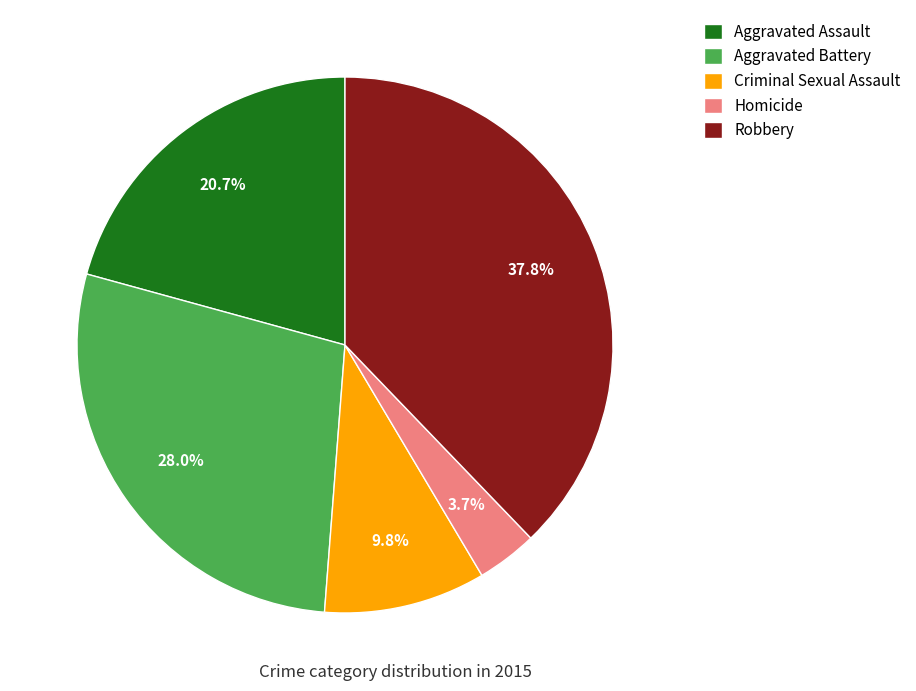

Approximately how many times larger is the value at Aggravated Battery compared to Criminal Sexual Assault?

2.9